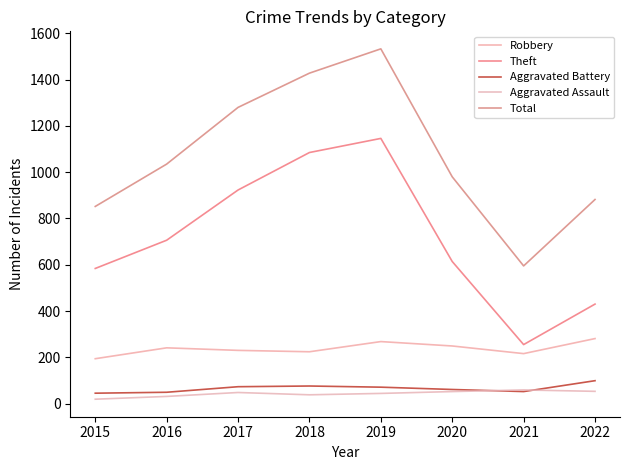

What is the difference between the second highest and minimum values in the Theft series?

830